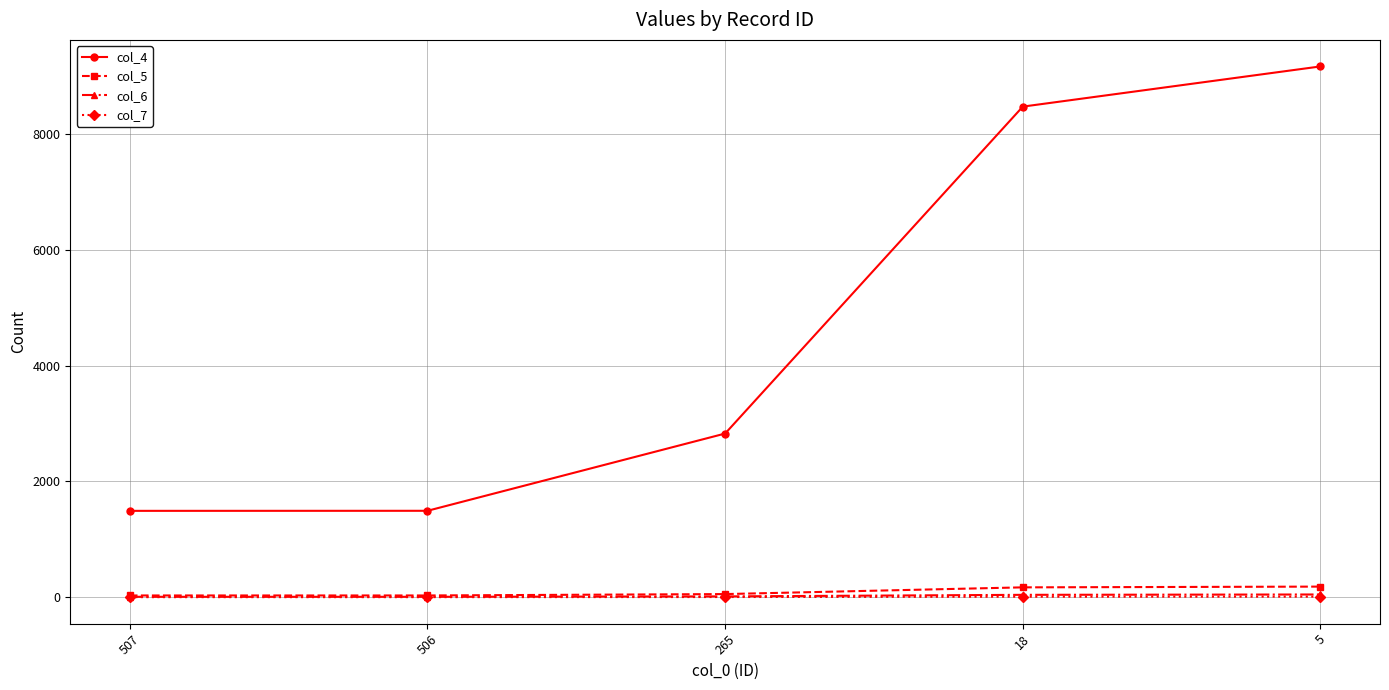

Read the col_6 value at 5, to the nearest 10.

50